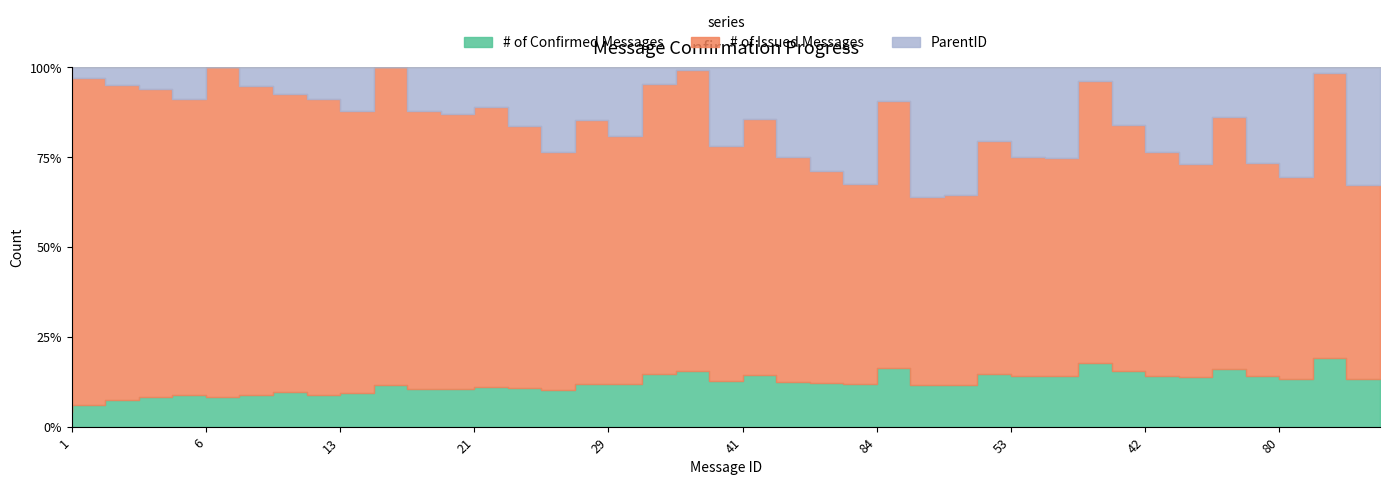

How many data points in ParentID are less than 22?

20